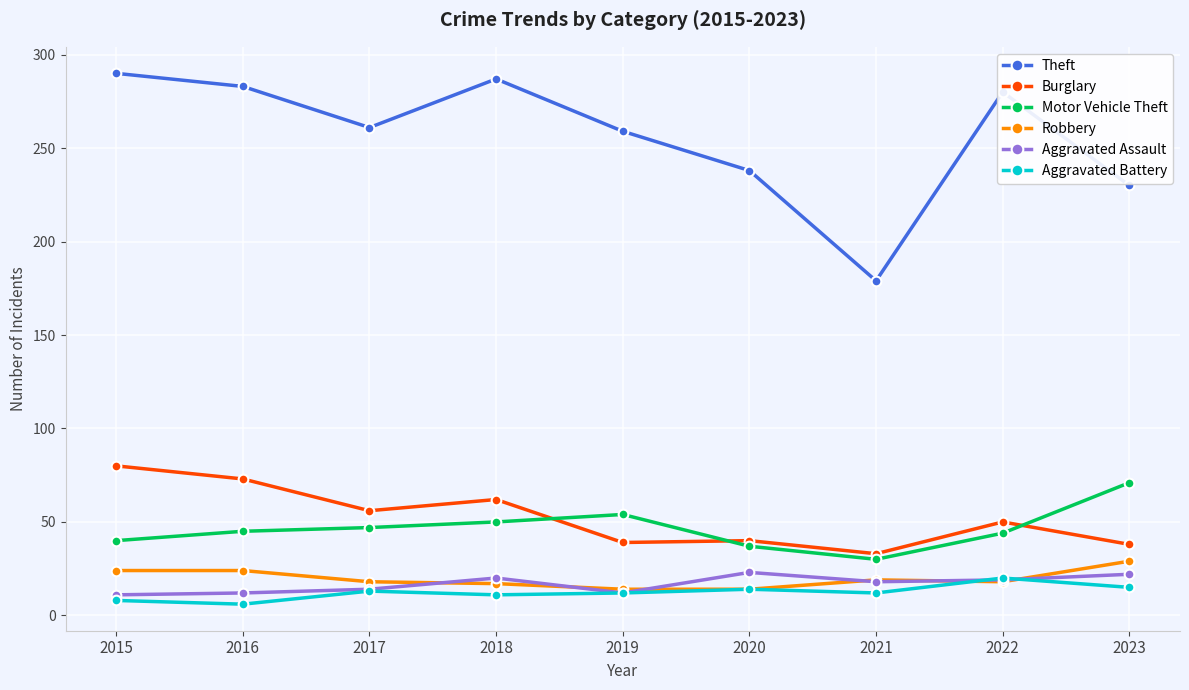

What is the total value across all series at 2016?

443